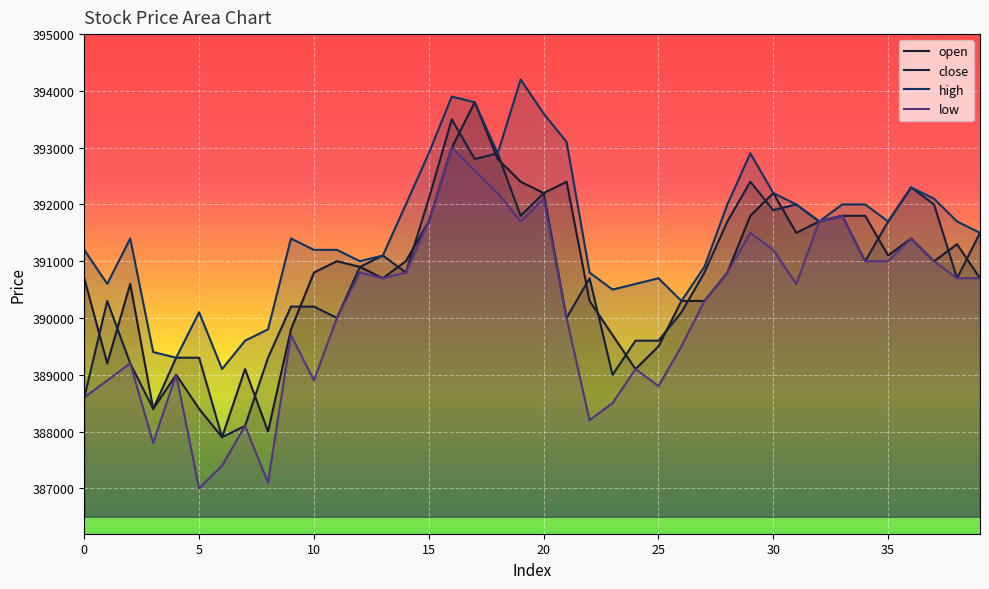

How many lines are shown in the chart?

4